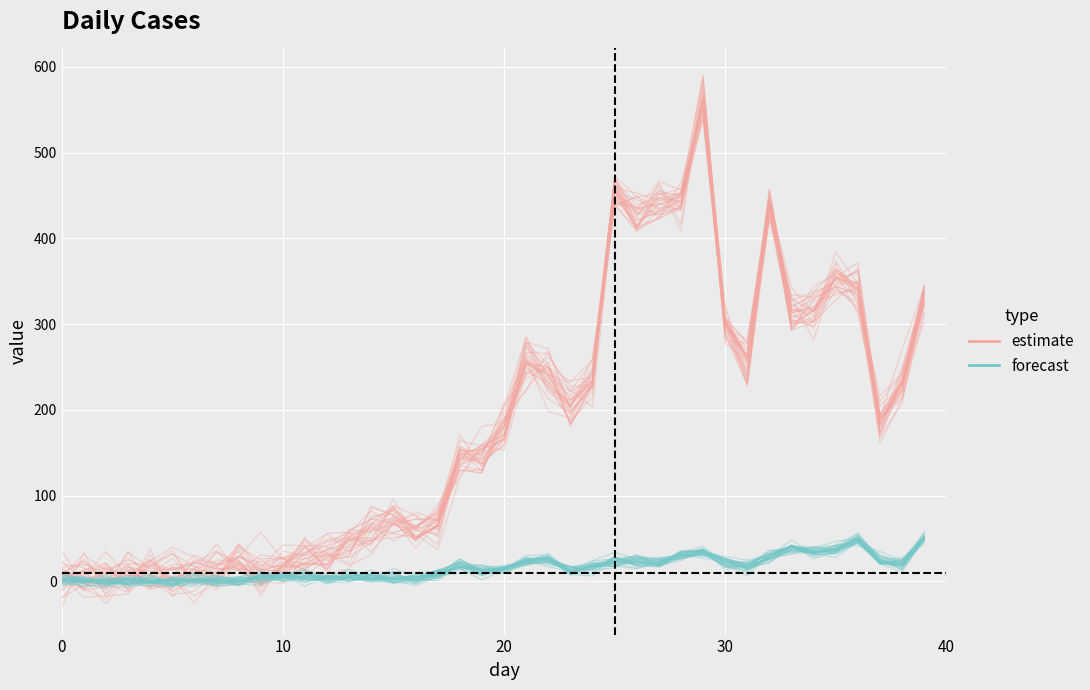

Is this an area chart (filled region under the line)?

No